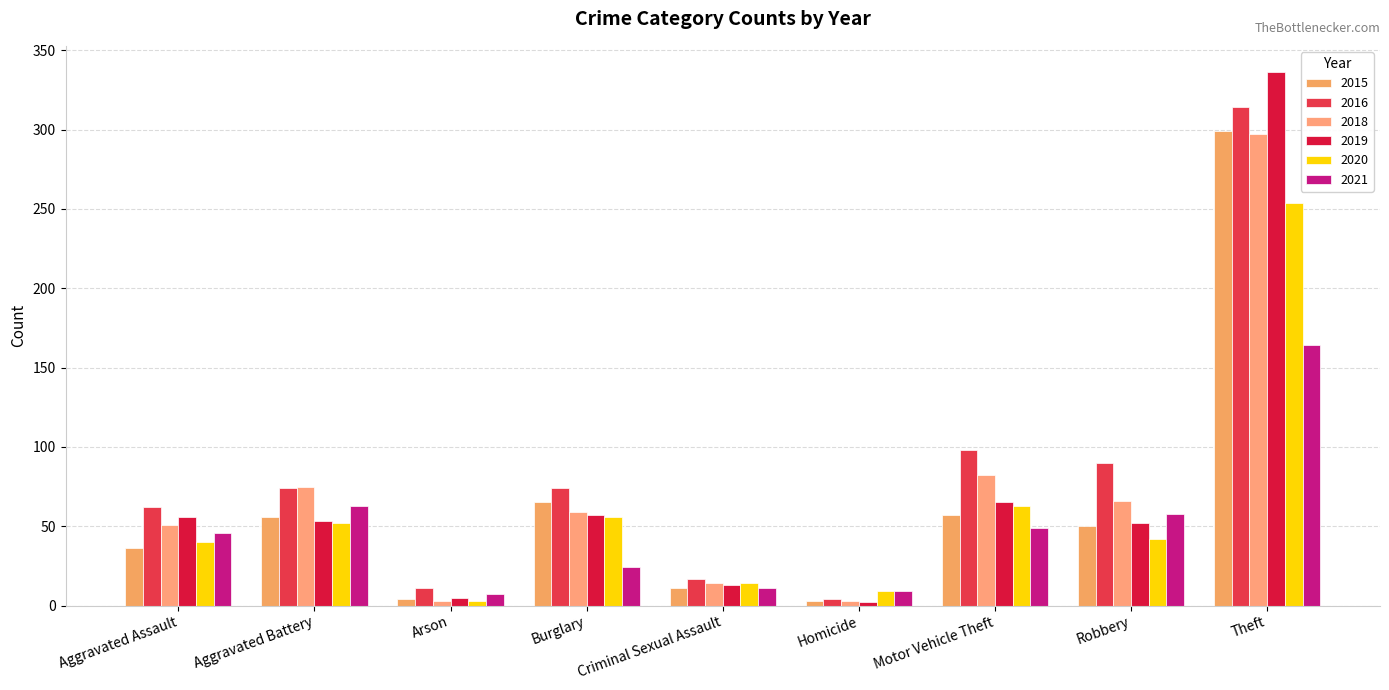

Rank the categories by 2015 value from lowest to highest.

Homicide, Arson, Criminal Sexual Assault, Aggravated Assault, Robbery, Aggravated Battery, Motor Vehicle Theft, Burglary, Theft